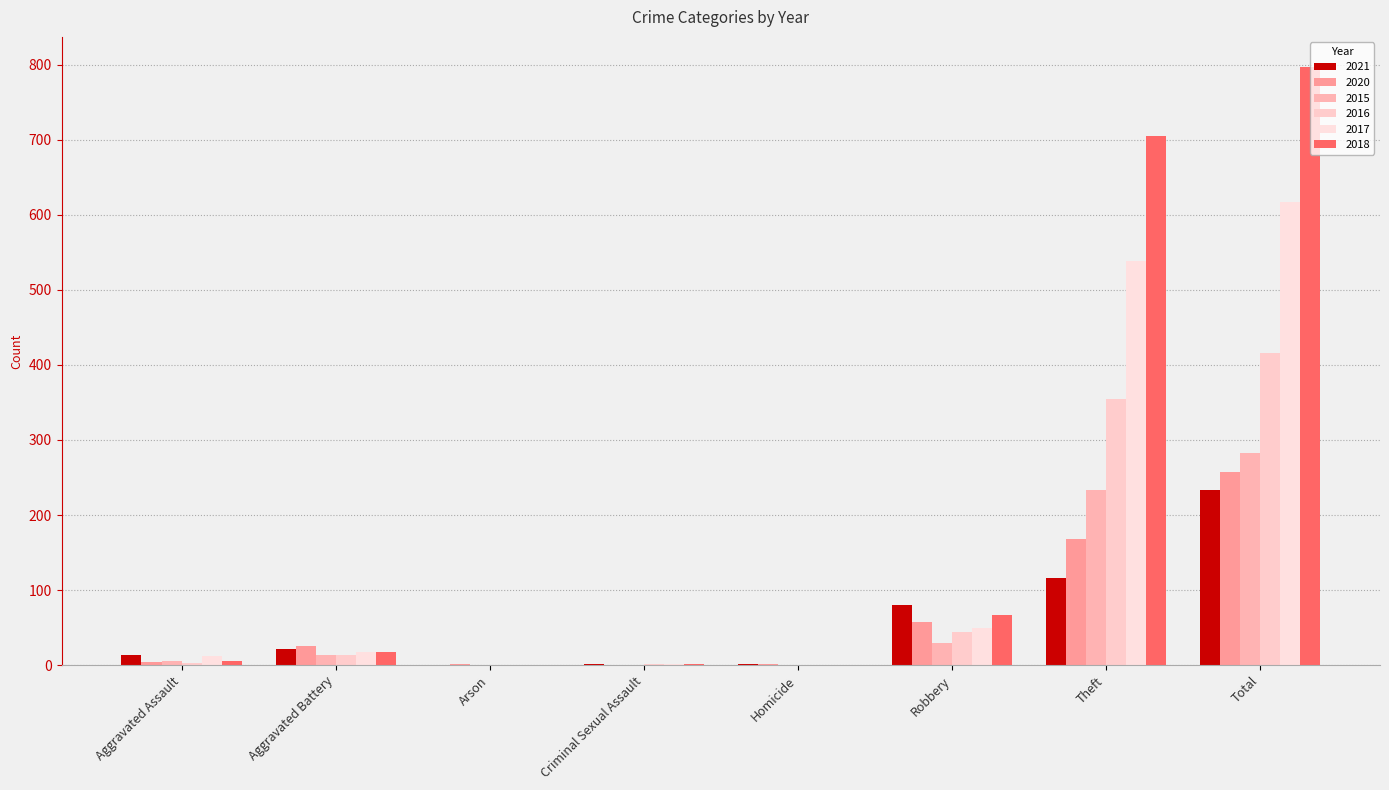

Count the number of data series in this chart.

6